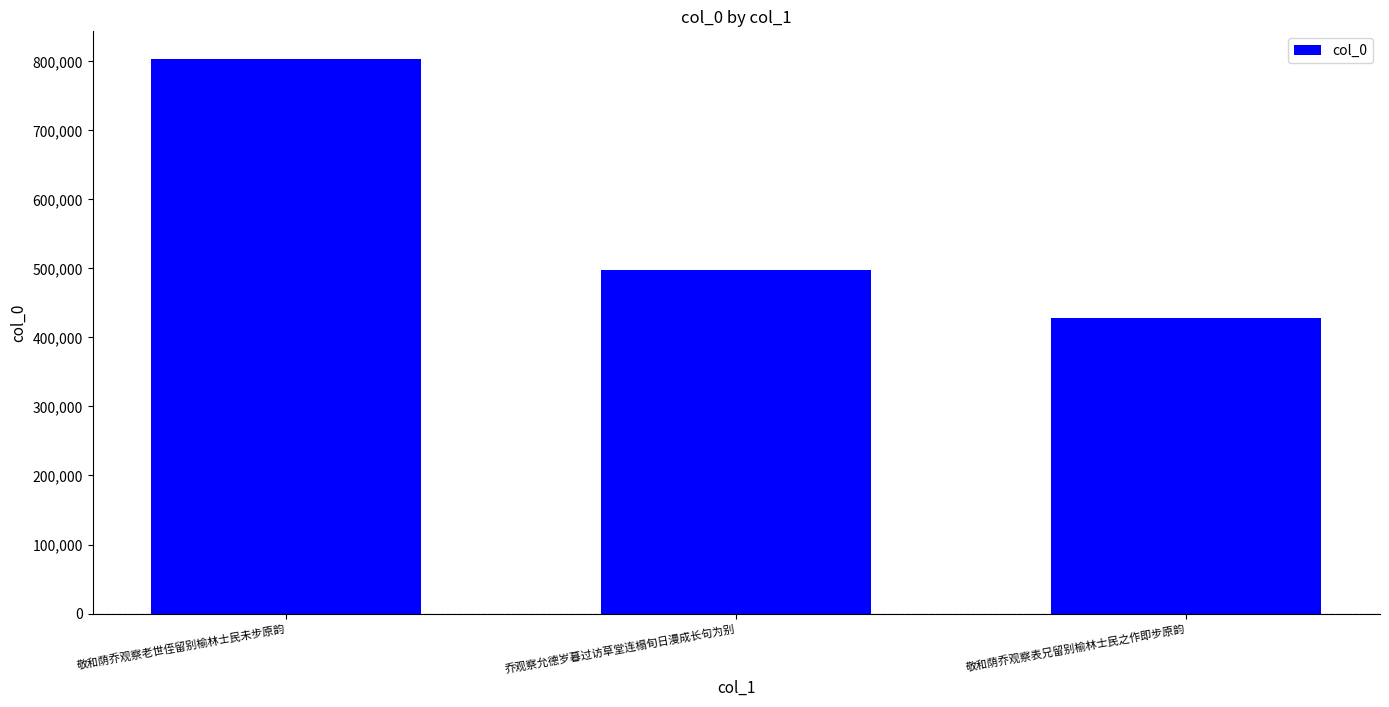

Rank the categories by value from highest to lowest.

敬和荫乔观察老世侄留别榆林士民未步原韵, 乔观察允德岁暮过访草堂连榻旬日漫成长句为别, 敬和荫乔观察表兄留别榆林士民之作即步原韵